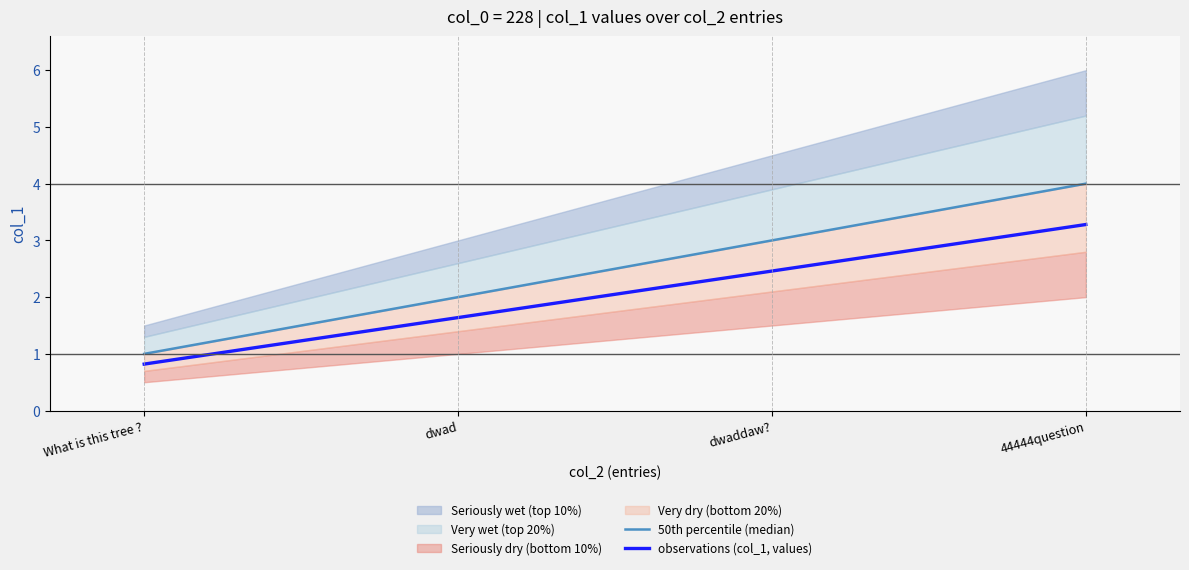

What is the label of the 1st point from the left?

What is this tree ?